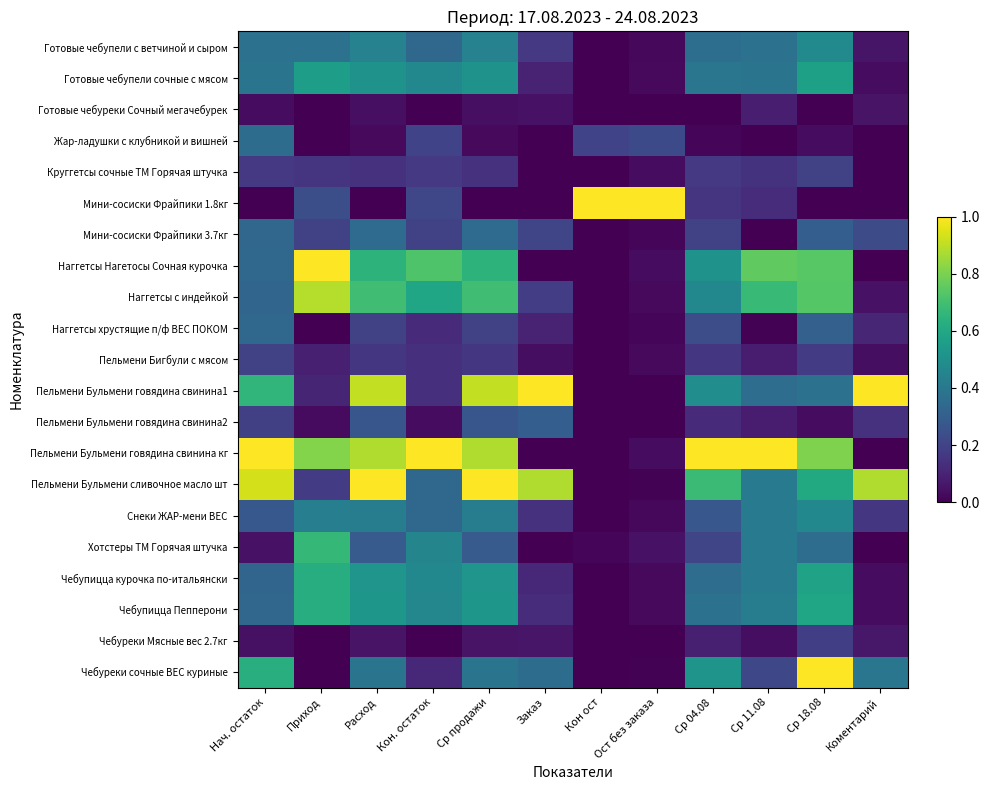

What is the spread (max minus min) of values at Кон. остаток?

1.0